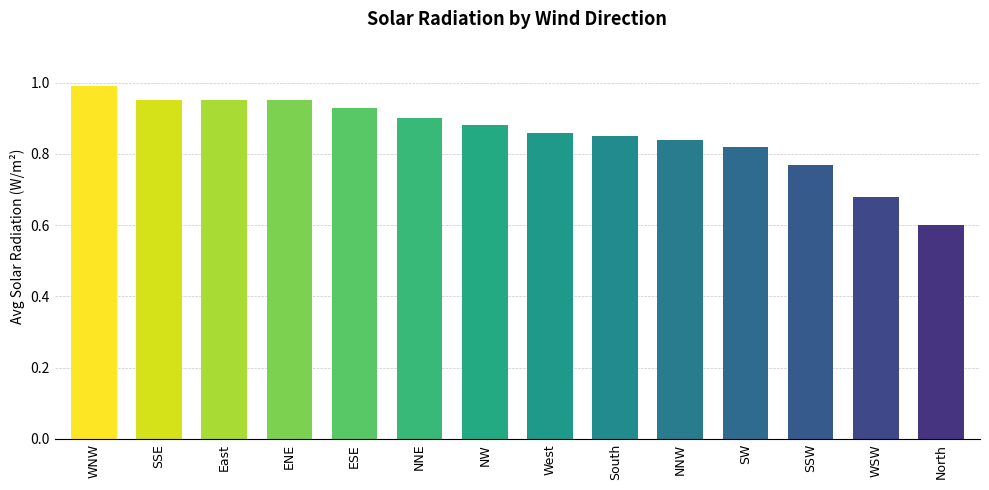

Which has a higher value, SW or East?

East